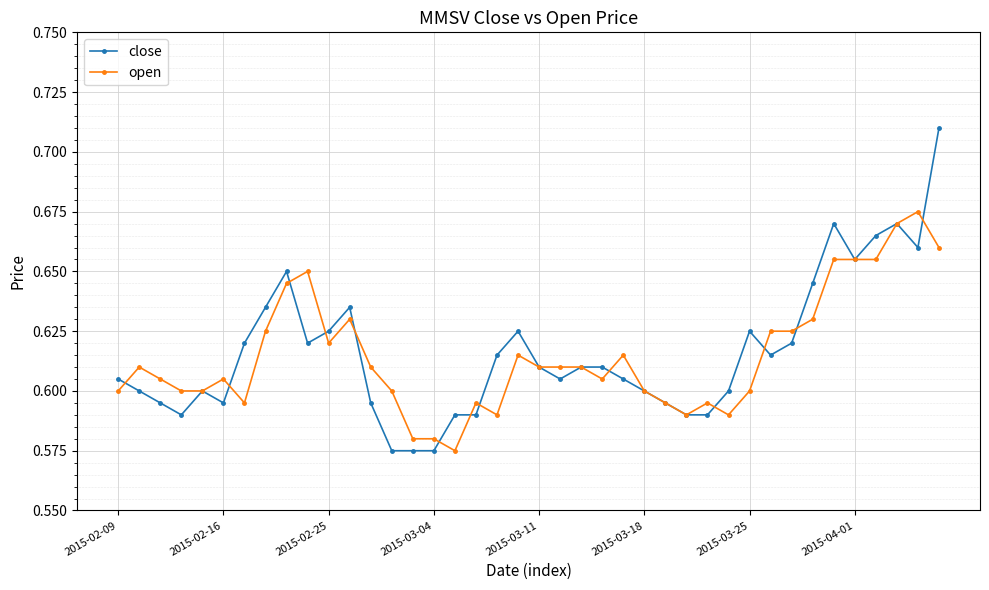

Which series has the widest spread of values?

close